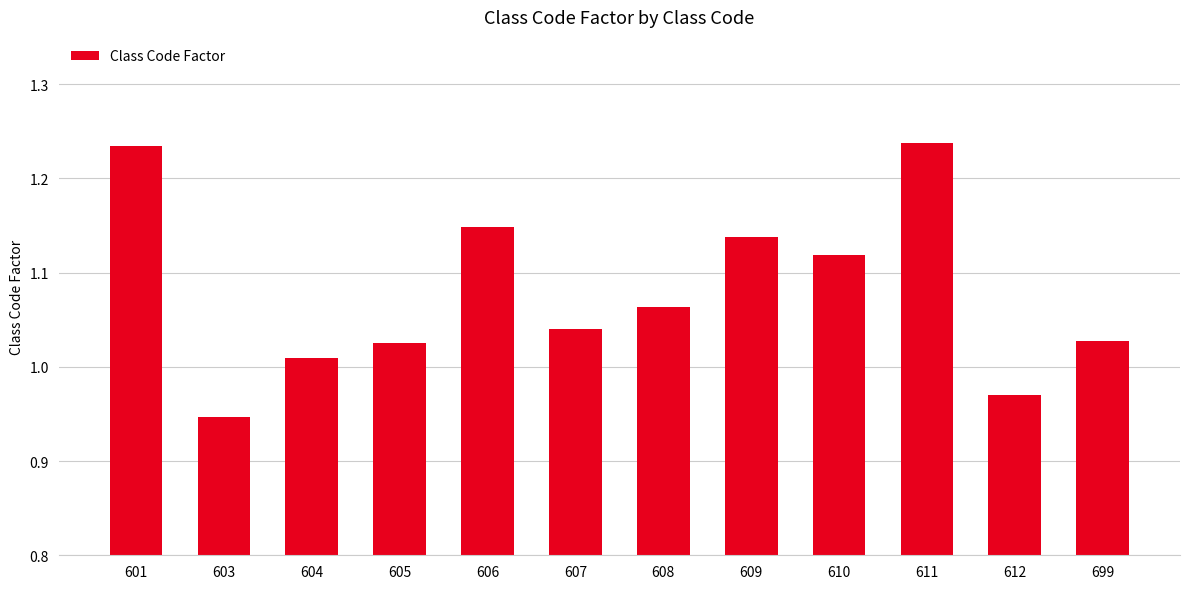

What is the sum of the values at 603 and 606?

2.1